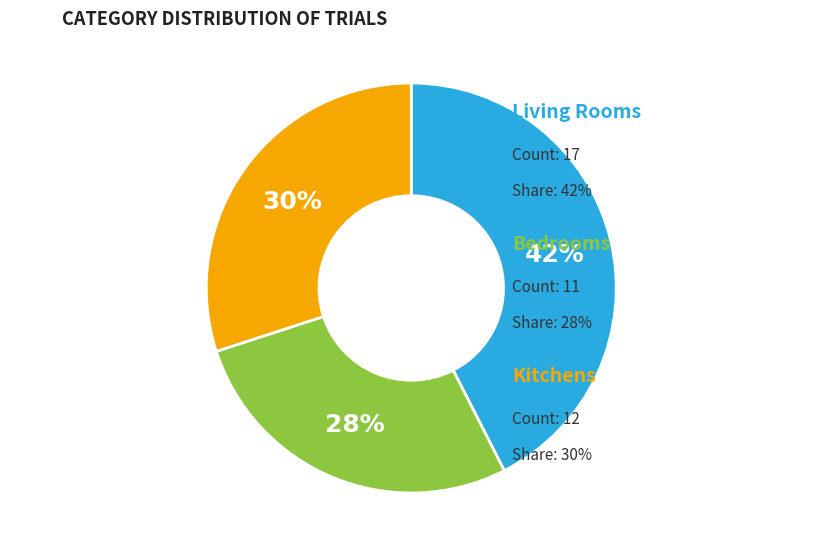

How many slices are in this pie chart?

3